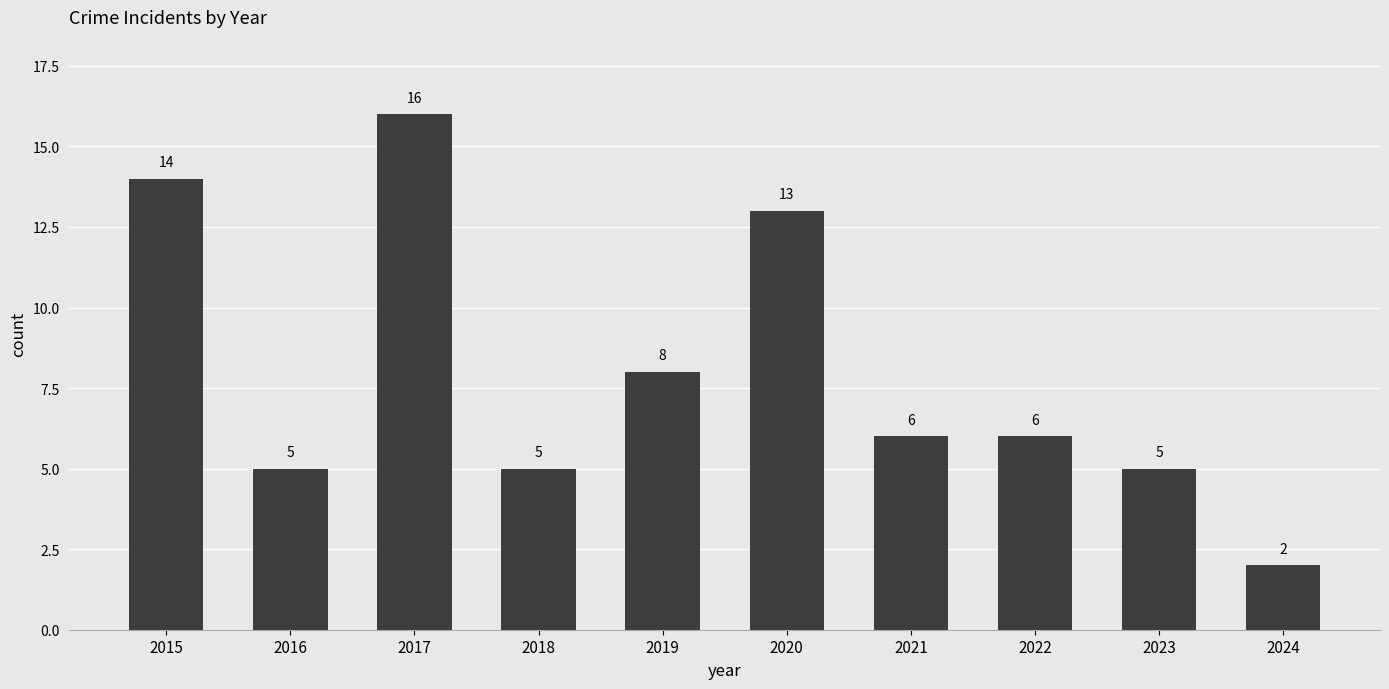

What is the difference between the values at 2024 and 2018?

3